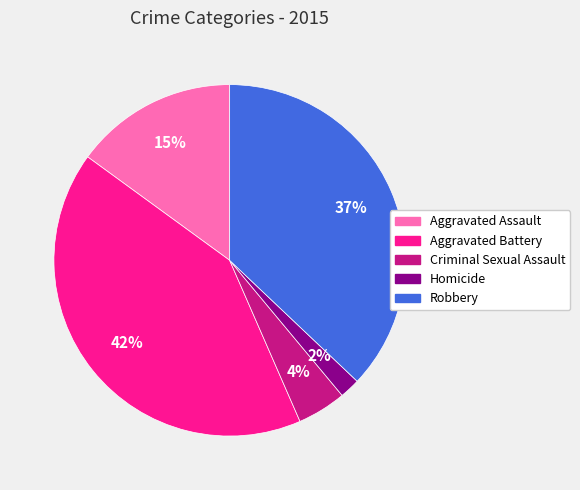

Which has a higher value, Aggravated Assault or Robbery?

Robbery